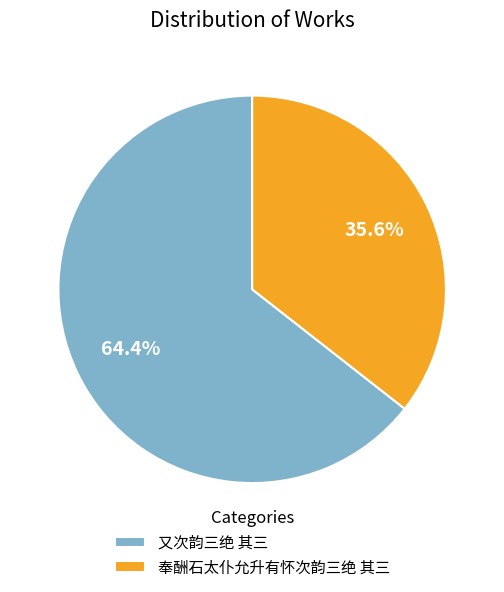

Which has a higher value, 又次韵三绝 其三 or 奉酬石太仆允升有怀次韵三绝 其三?

又次韵三绝 其三